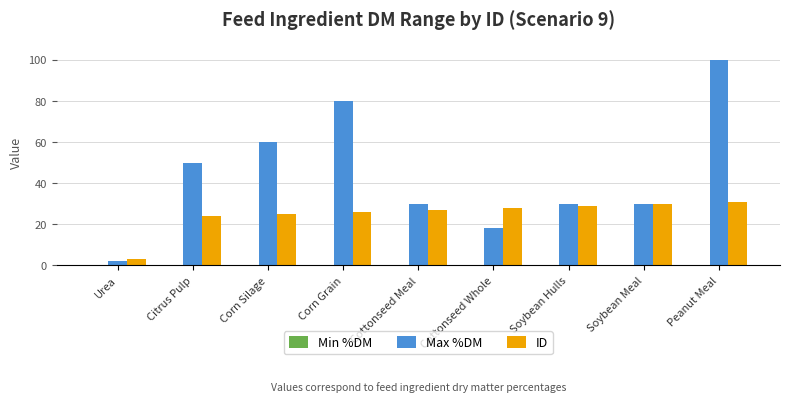

The value of Max %DM at Corn Silage is 39.9. True or false?

False